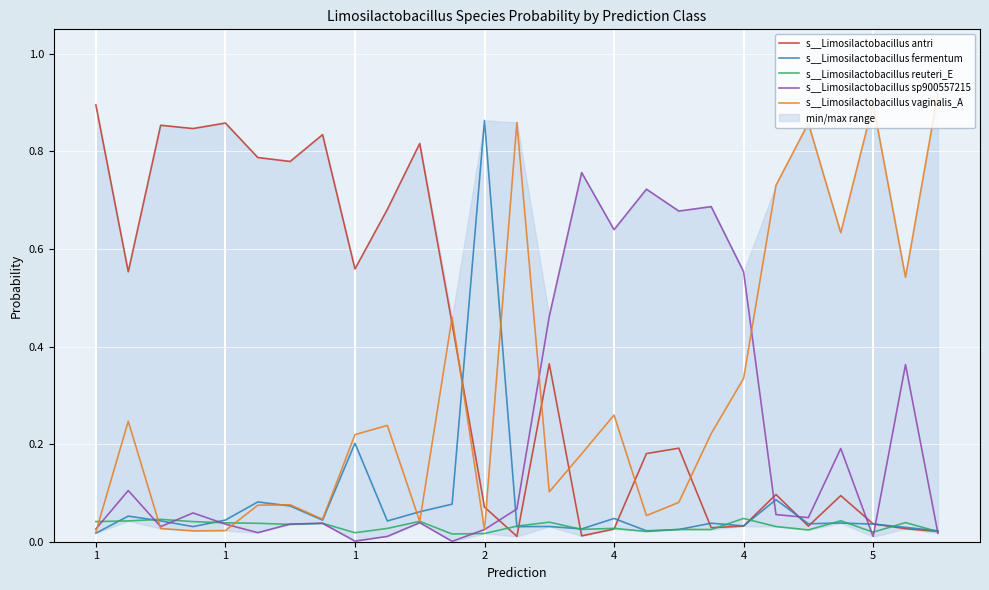

Between 15 and 23, which series saw the biggest shift?

s__Limosilactobacillus sp900557215